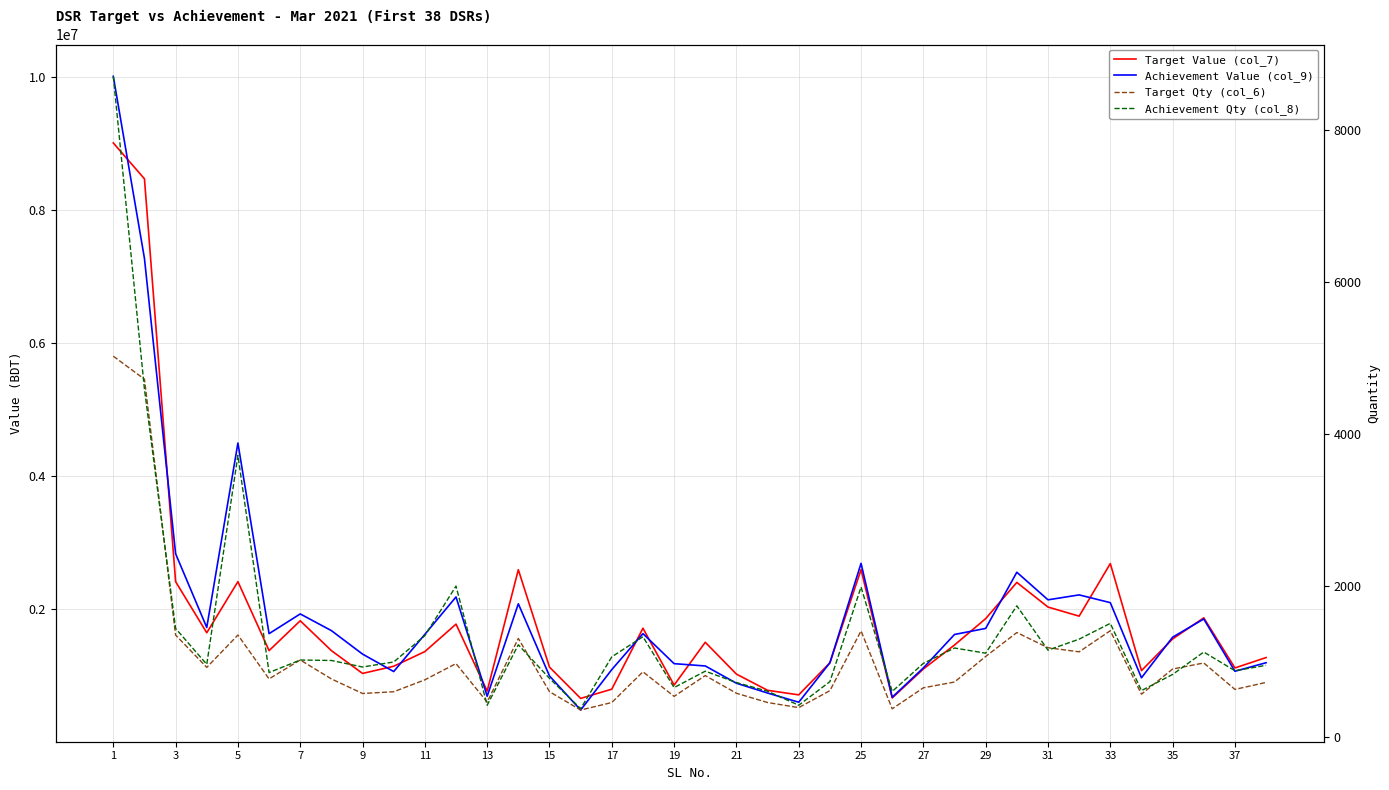

Reading left to right, list all the values displayed in this chart.

Target Value (col_7): 9014670	8474635	2413280	1643930	2413280	1375520	1824595	1375520	1032010	1140415	1360625	1773930	766635	2592900	1127385	656290	795290	1712400	856575	1500935	1021975	778180	709645	1192065	2594205	663185	1099250	1459765	1856510	2401460	2031000	1893935	2685465	1074300	1550835	1868025	1114565	1271090
Achievement Value (col_9): 10016555	7277325	2833610	1723745	4499050	1630755	1927385	1676375	1323105	1060580	1620290	2183120	689190	2080210	994545	481355	1090310	1631125	1179120	1144475	884680	737375	598700	1192275	2688345	673880	1114935	1618390	1709345	2554770	2139805	2213880	2097170	966590	1577405	1851435	1064855	1193195
Target Qty (col_6): 5022	4719	1348	922	1348	770	1020	770	578	601	758	972	464	1303	602	360	459	864	540	814	581	459	392	615	1403	376	653	729	1066	1381	1181	1127	1405	569	900	980	632	724
Achievement Qty (col_8): 8709	4588	1435	962	3715	854	1019	1013	927	993	1340	1993	423	1220	777	378	1061	1326	656	872	722	608	423	734	1981	605	975	1177	1109	1733	1149	1294	1502	616	829	1124	878	949